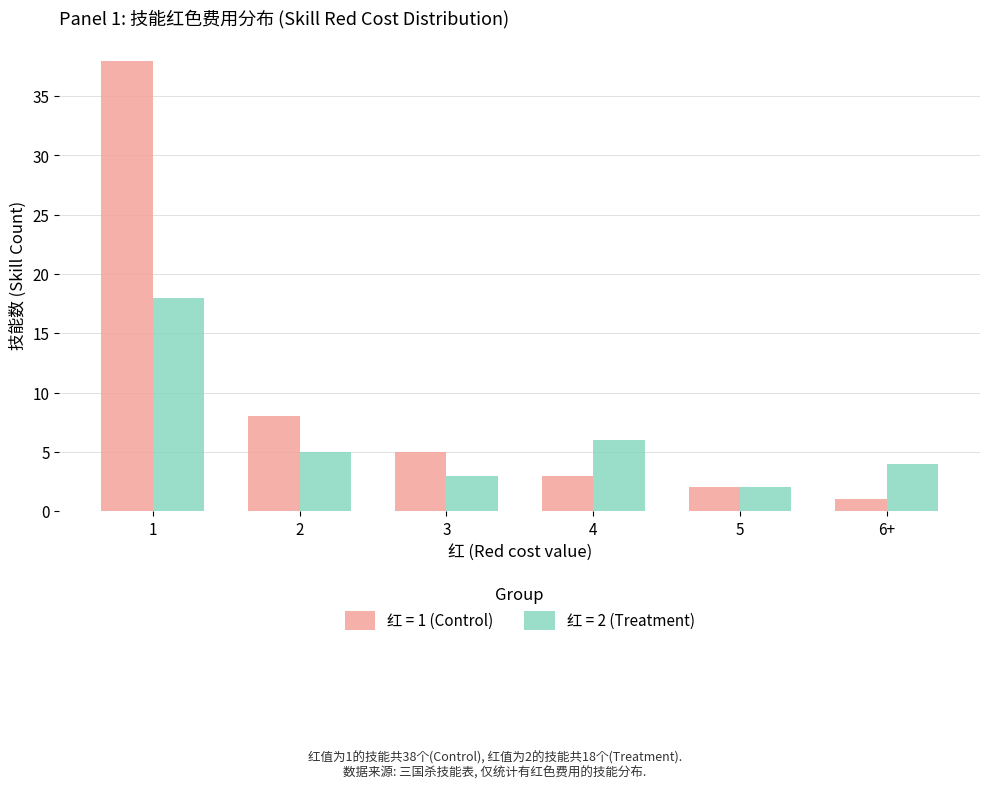

The value of 红 = 2 (Treatment) at 1 is 18. True or false?

True